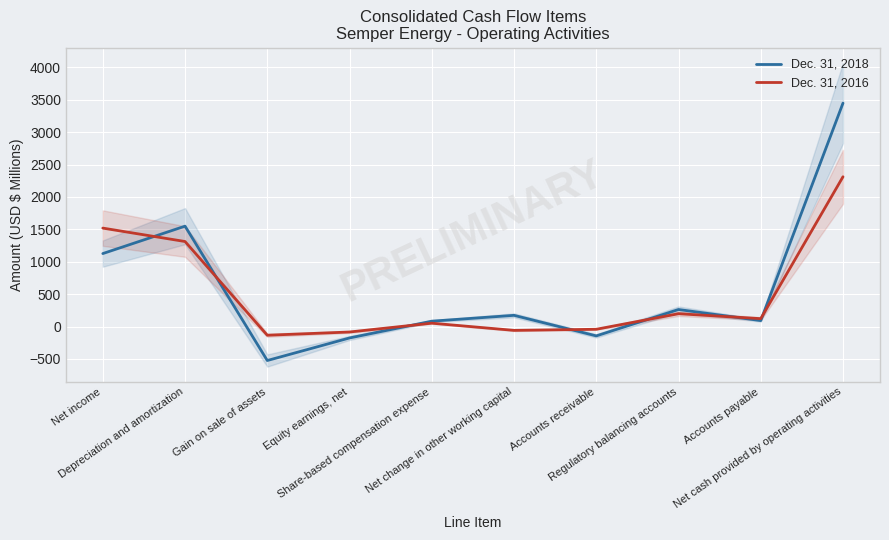

Which series has the largest range (max minus min)?

Dec. 31, 2018